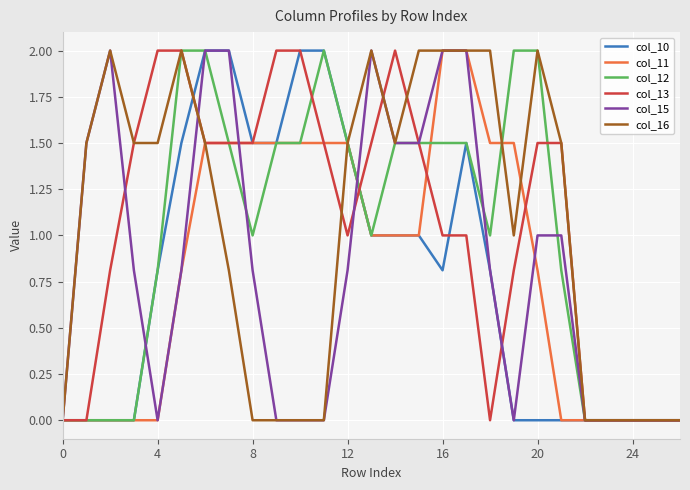

What is the highest value of the col_13 series?

2.0